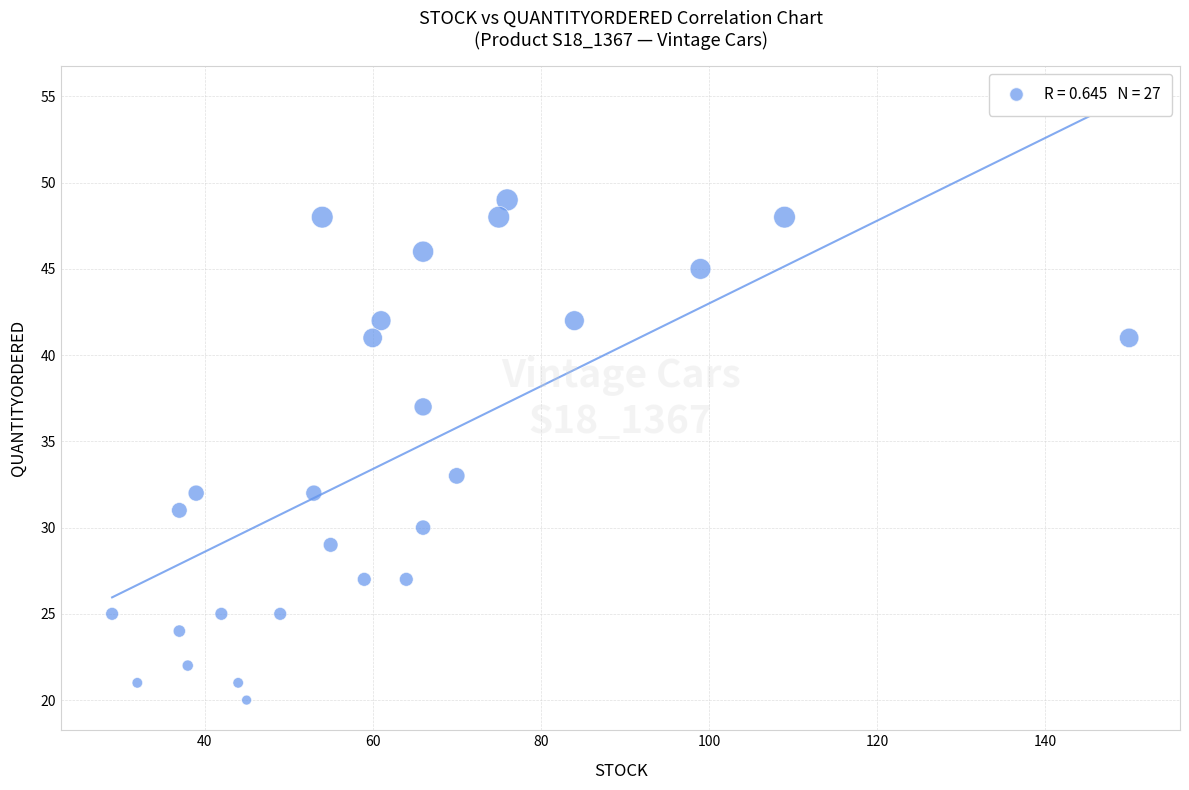

What Y value in the scatter plot is closest to 34?

33